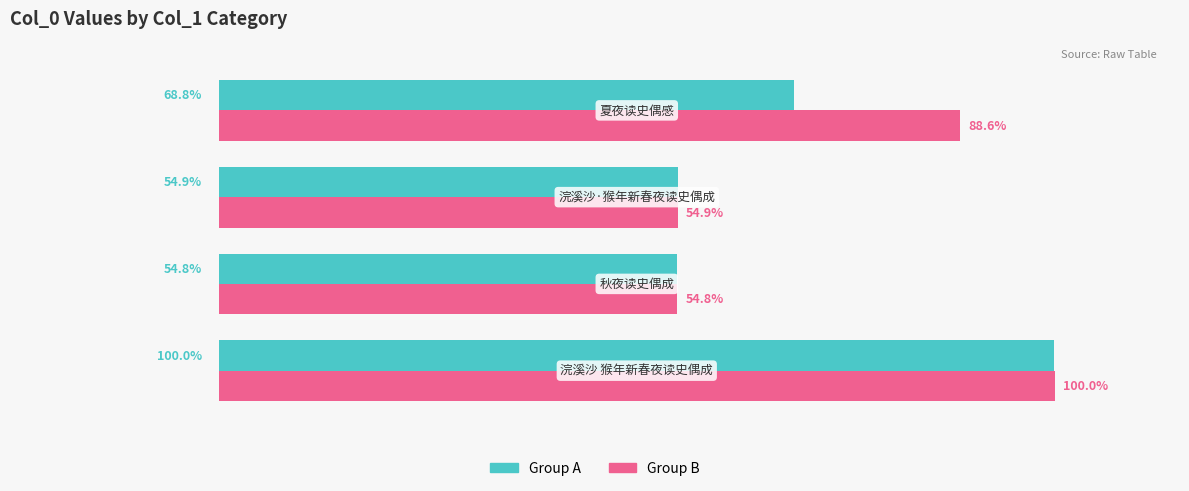

What are all the series names shown in the legend?

Group A, Group B